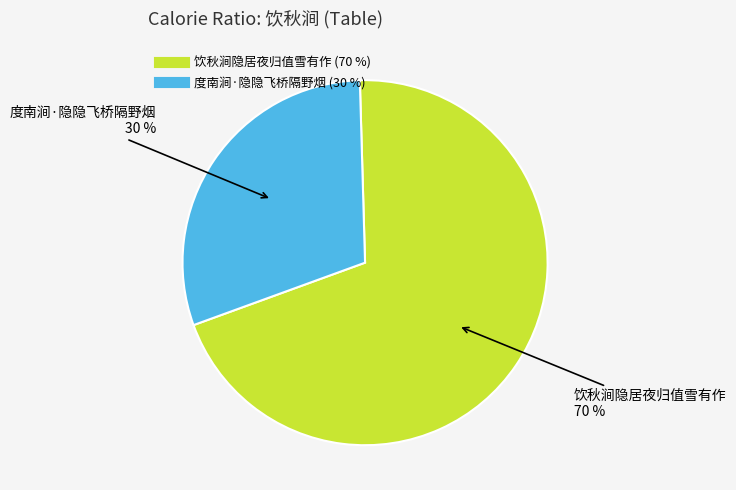

Between 饮秋涧隐居夜归值雪有作 and 度南涧·隐隐飞桥隔野烟, which is larger?

饮秋涧隐居夜归值雪有作